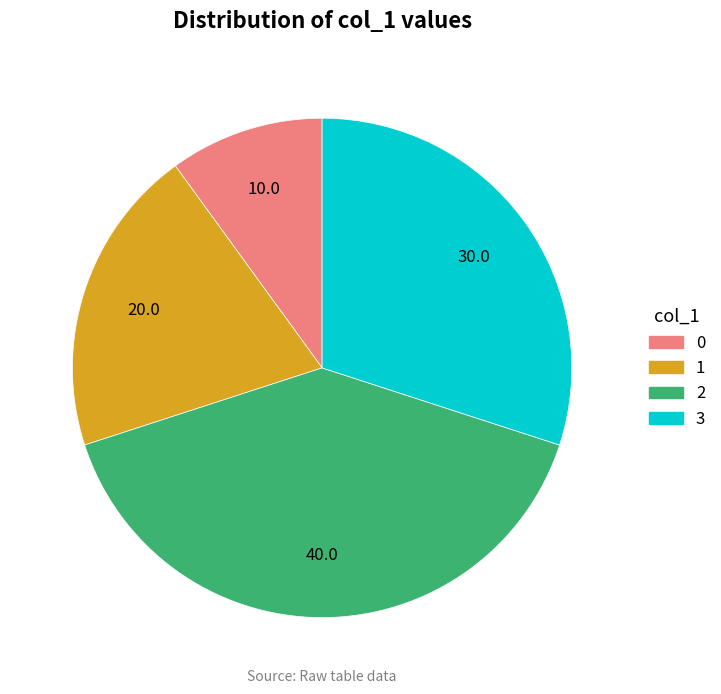

Combined, do 2 and 1 account for over 50%?

Yes